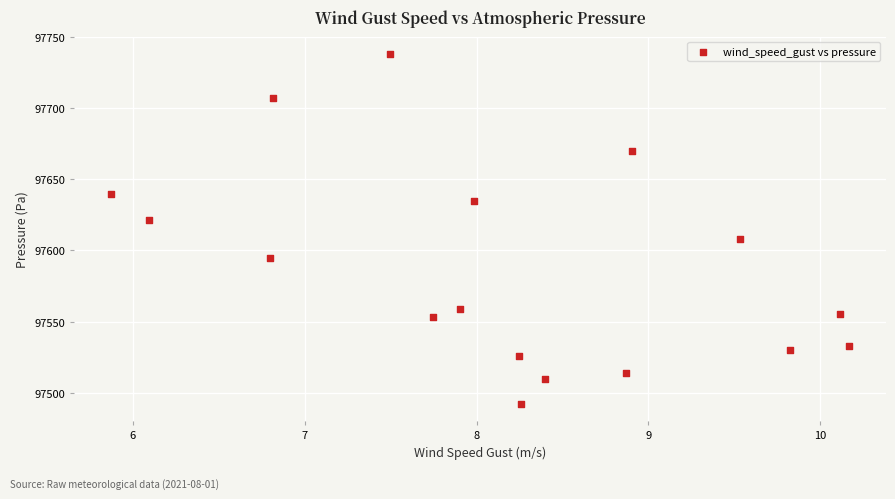

What is the range of Y values (max minus min)?

245.7